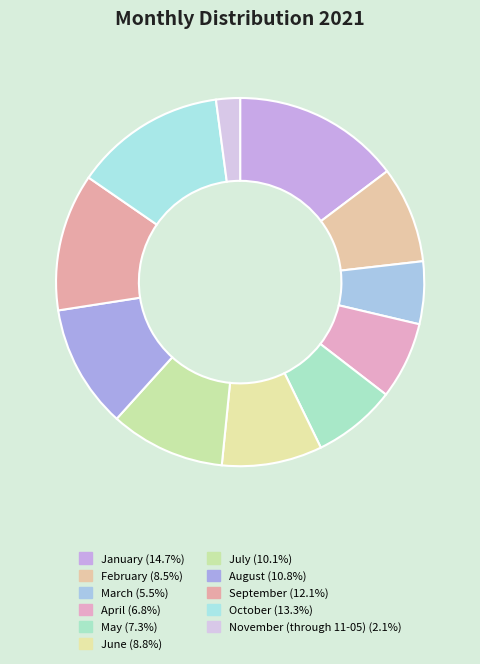

What is the total percentage of November (through 11-05) and April?

8.9%